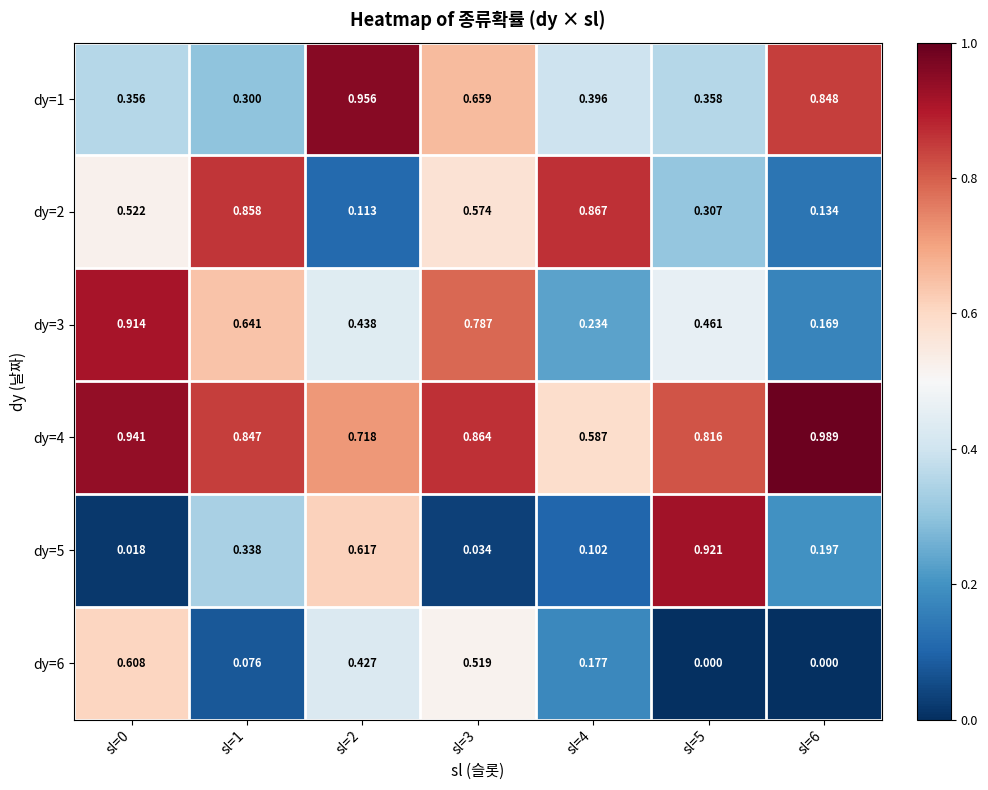

Is the value of dy=5 at sl=0 greater than the value of dy=6 at sl=2?

No